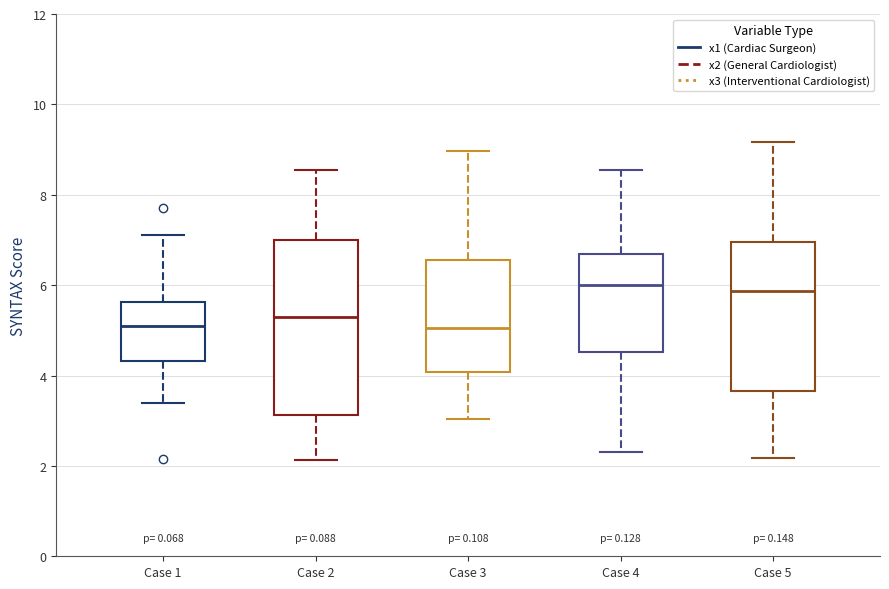

Reading left to right, transcribe this box plot: for each box, give where its median line is, the range the box spans, and where its two whiskers end, as read against the y-axis. The values are not printed on the chart, so give them approximately, as read against the axis.

Case 1: median 5.0, box 4.4 to 5.6, whiskers 3.4 to 7.2
Case 2: median 5.2, box 3.2 to 7.0, whiskers 2.2 to 8.6
Case 3: median 5.0, box 4.0 to 6.6, whiskers 3.0 to 9.0
Case 4: median 6.0, box 4.6 to 6.6, whiskers 2.4 to 8.6
Case 5: median 5.8, box 3.6 to 7.0, whiskers 2.2 to 9.2